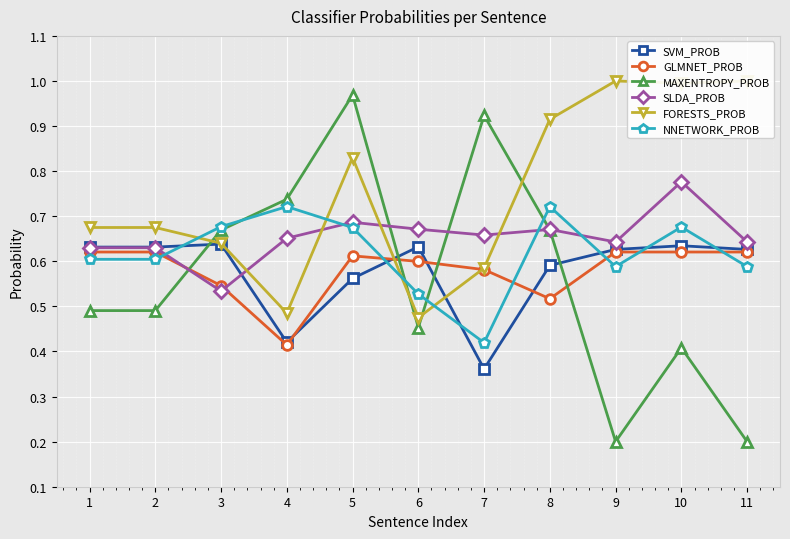

Which category has the lowest value across all series?

9